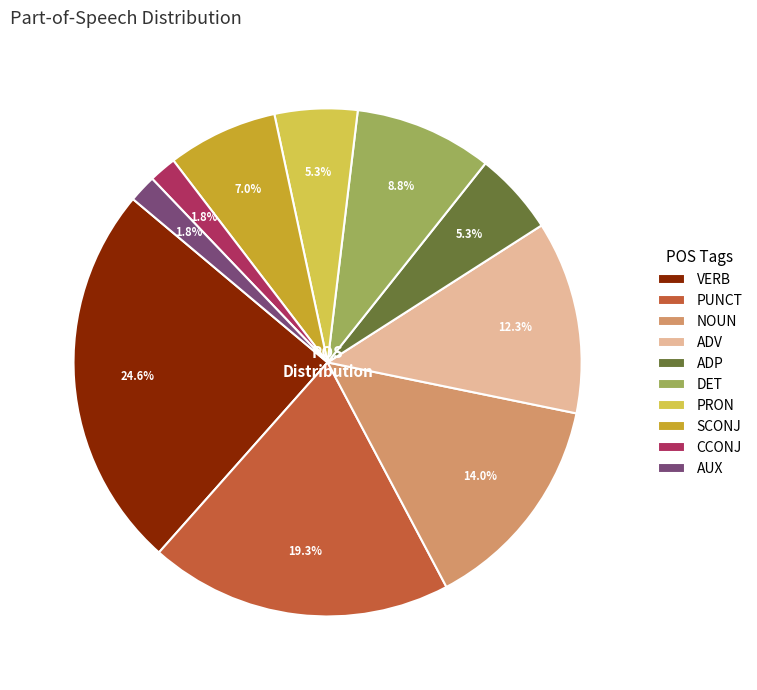

To the nearest percent, what portion does AUX represent?

2%